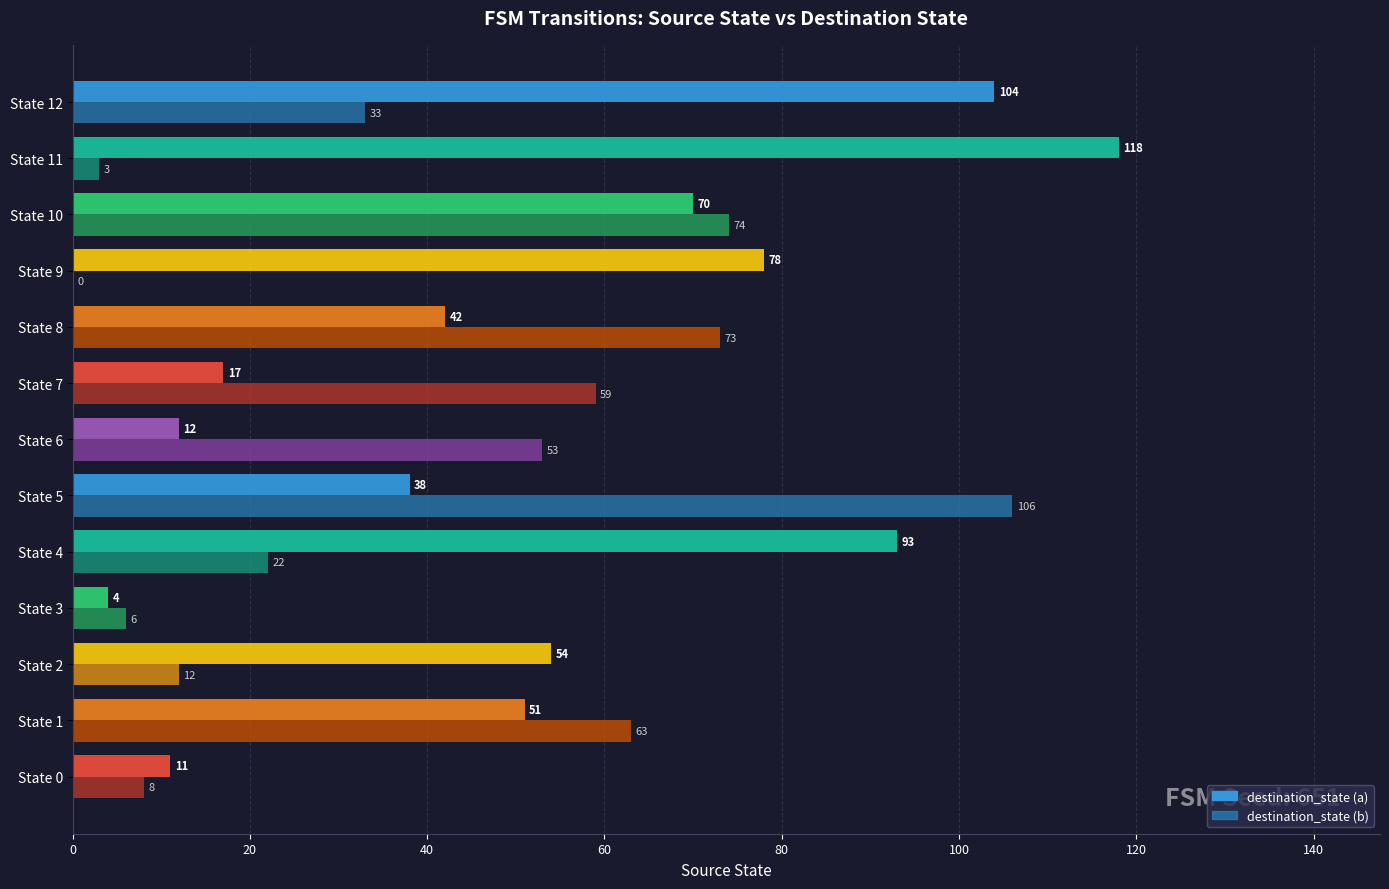

What is the sum of all destination_state (a) values?

692